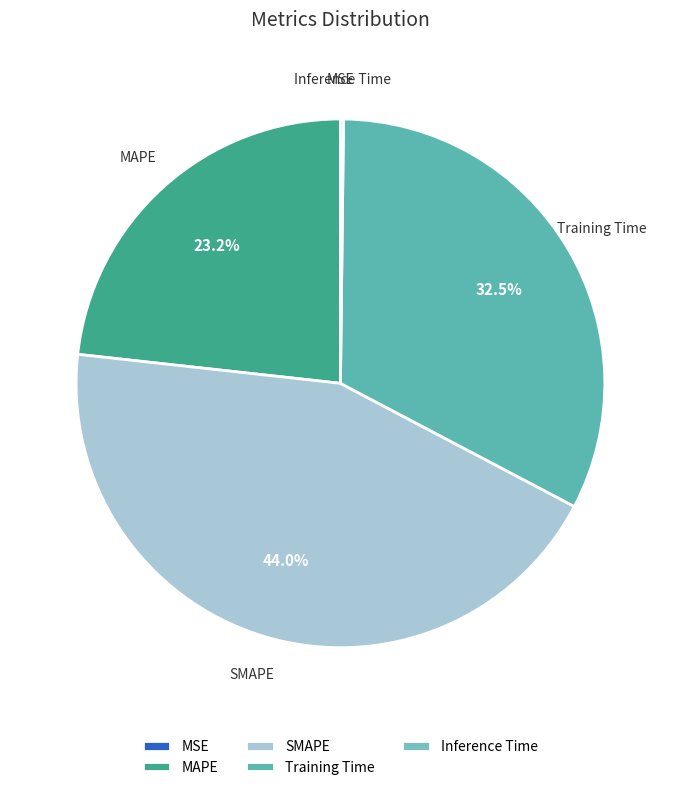

Is the sum of SMAPE and Training Time greater than half?

Yes